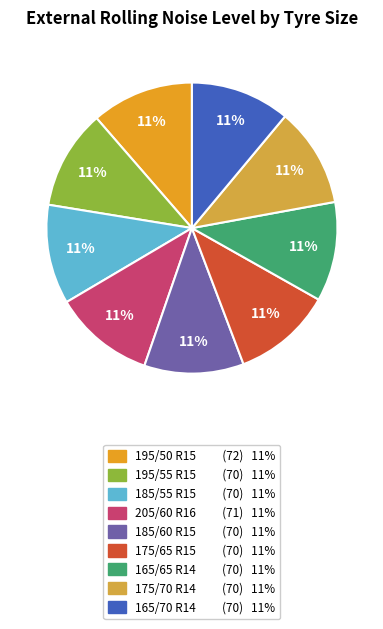

How many slices are in this pie chart?

9